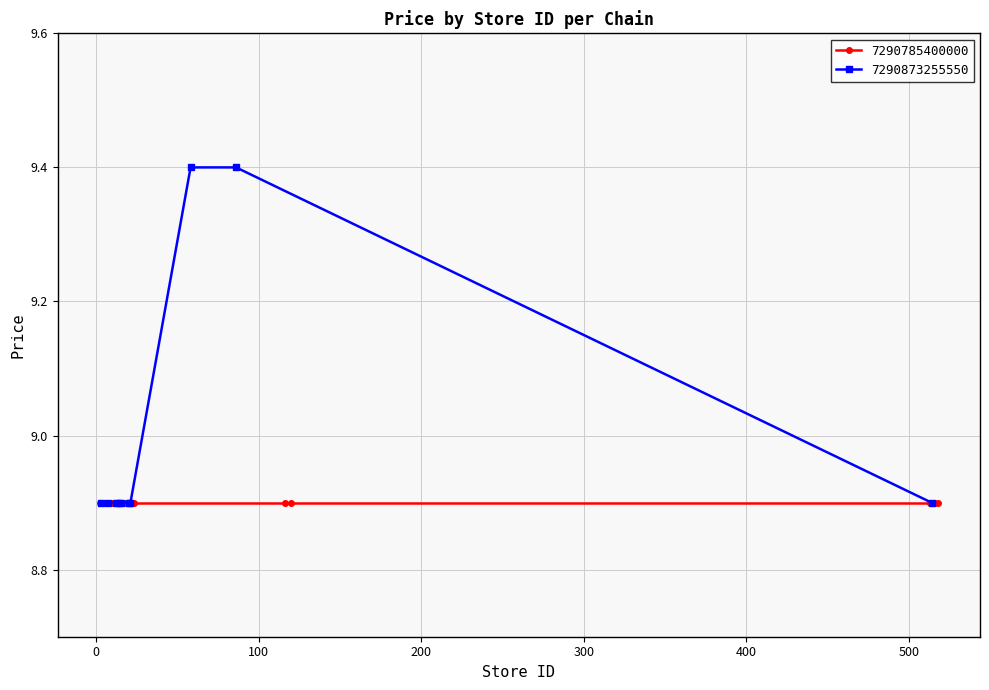

What is the maximum value for 7290873255550?

9.4